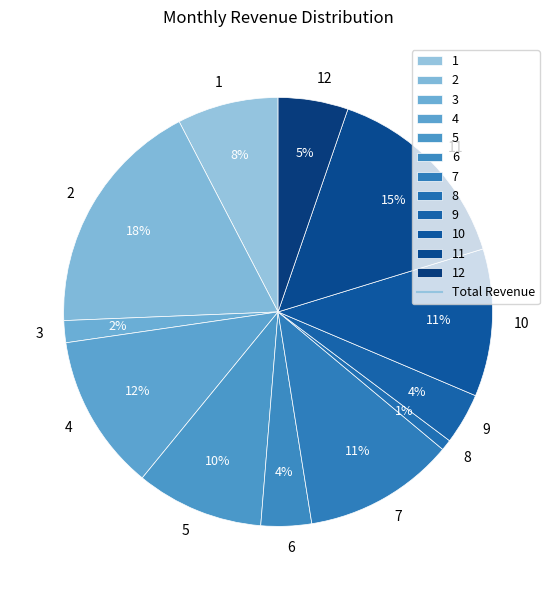

The 7 slice represents 21% of the pie. True or false?

False